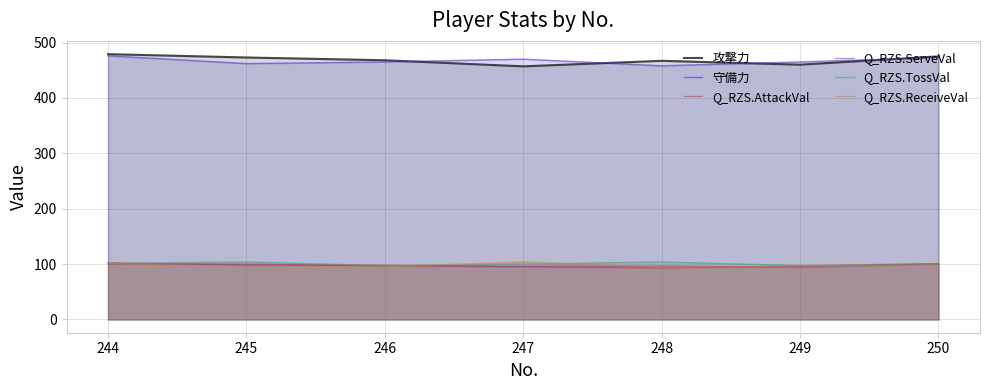

What is the sum of the 攻撃力 values at 244 and 246?

947.0